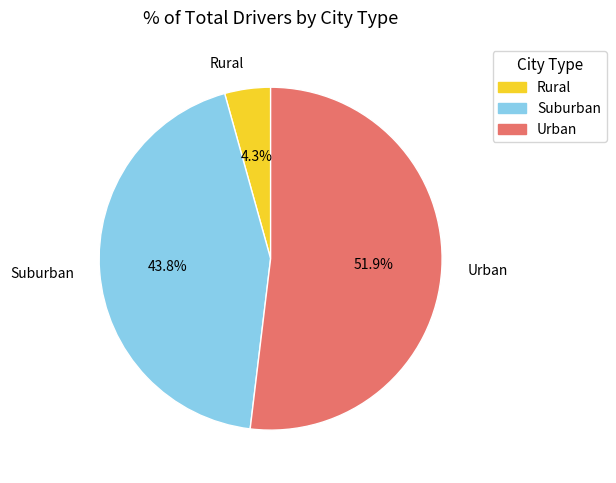

How many slices are in this pie chart?

3